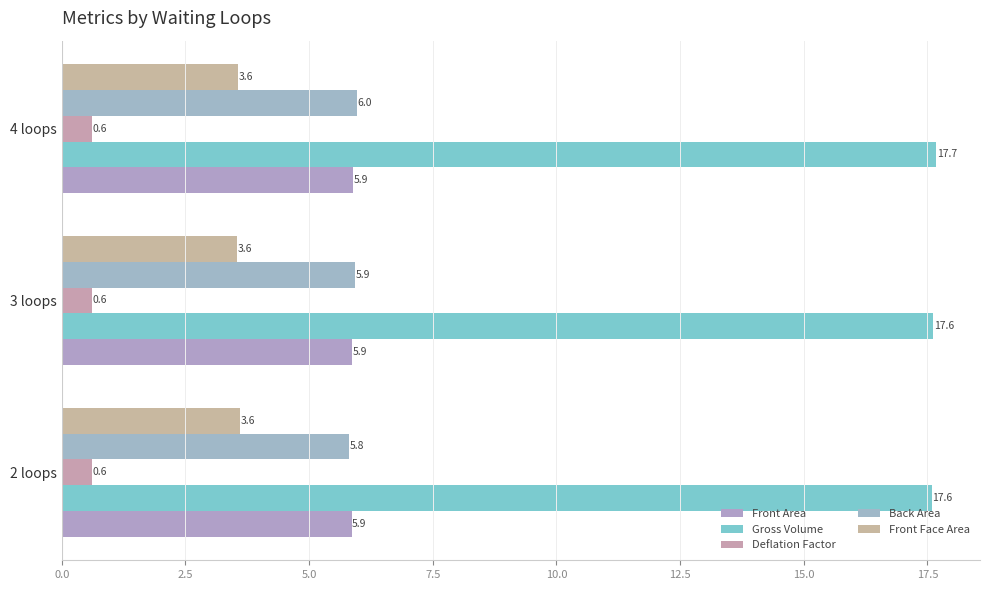

What is the value of the Gross Volume bar at the 3rd from the left?

17.7